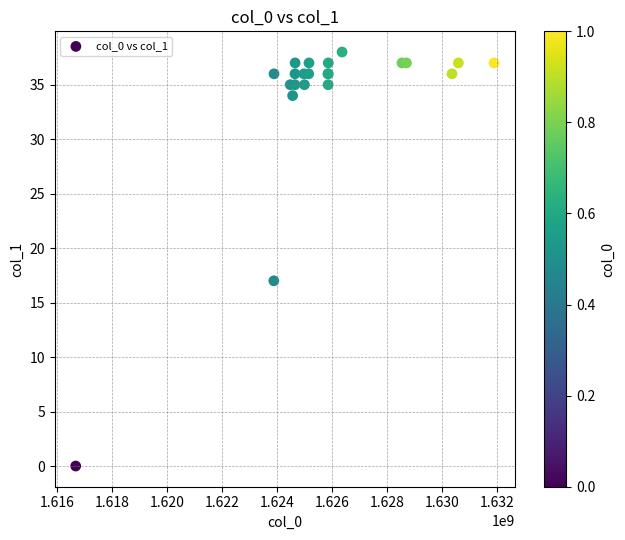

What Y value in the scatter plot is closest to 19?

17